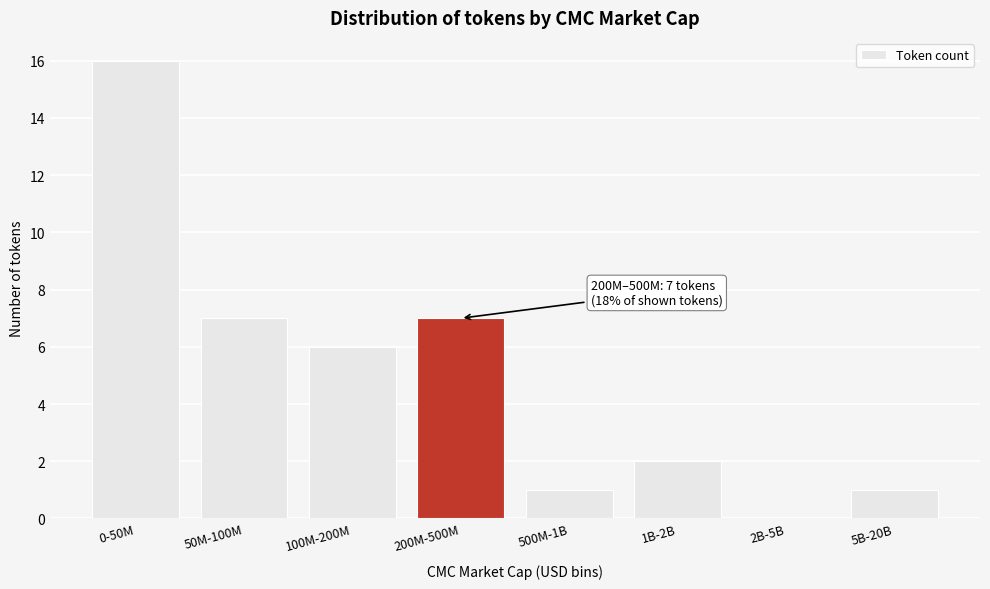

Reading right to left, list all the values displayed in this chart.

5B-20B=1	2B-5B=0	1B-2B=2	500M-1B=1	200M-500M=7	100M-200M=6	50M-100M=7	0-50M=16